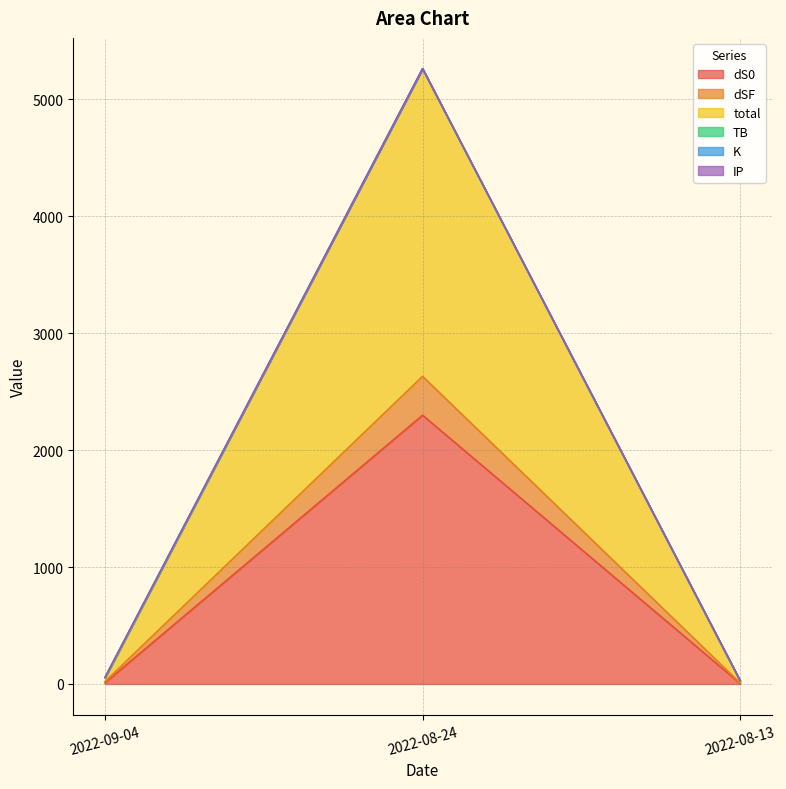

Rank the categories by TB value from highest to lowest.

2022-08-24, 2022-09-04, 2022-08-13